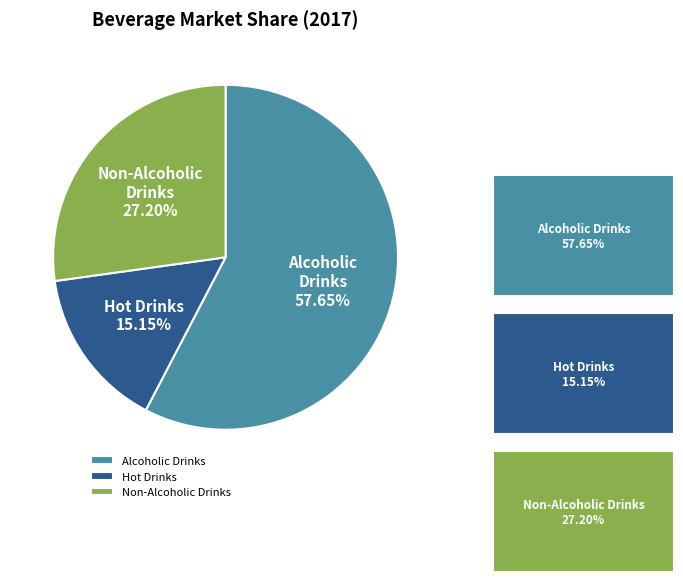

Is there a majority slice in this chart?

Yes